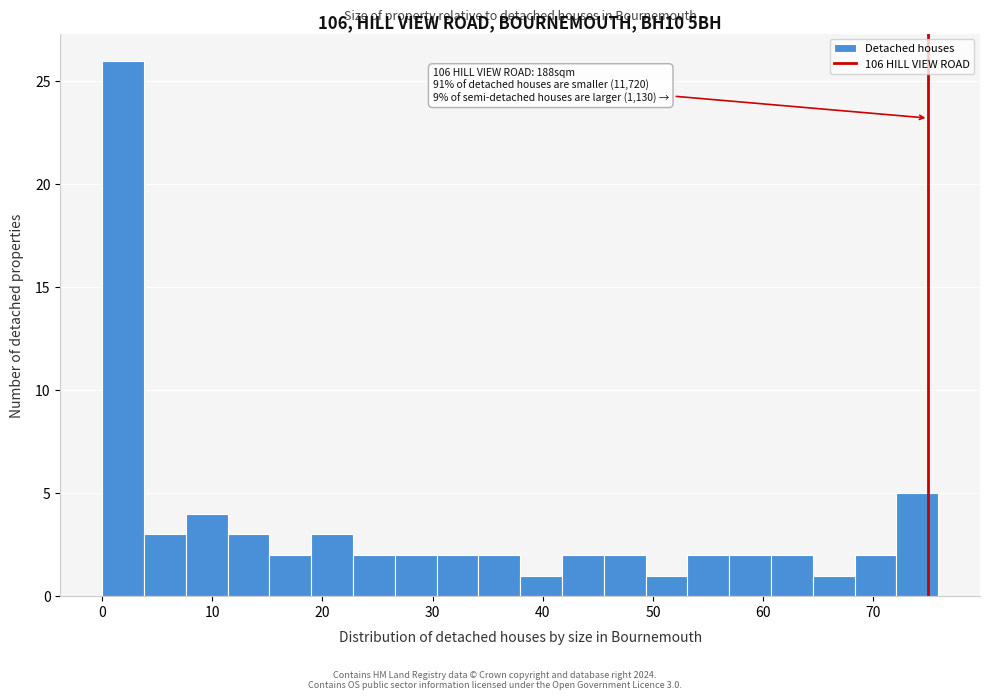

Around what value on the x-axis is the tallest bar? Give the approximate position of its centre, as read against the axis.

2